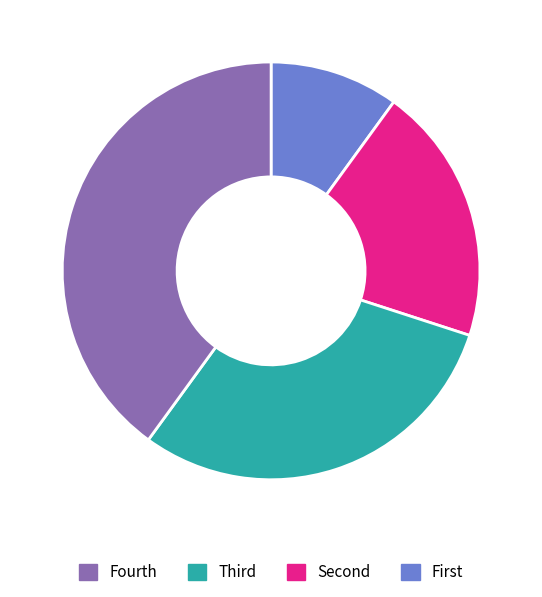

Does any single category account for the majority?

No